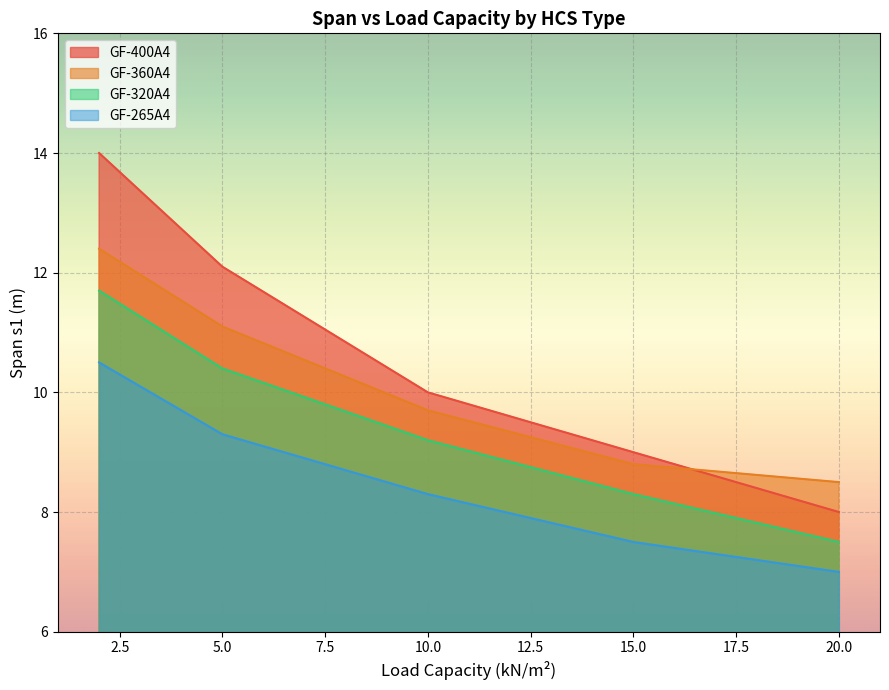

How many lines are shown in the chart?

4